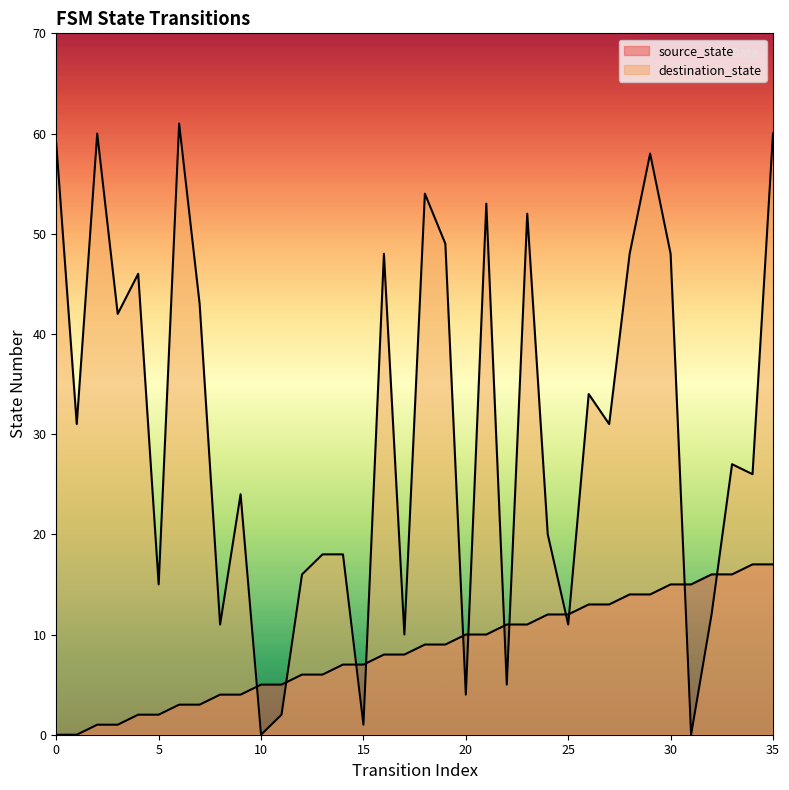

How many lines are shown in the chart?

2